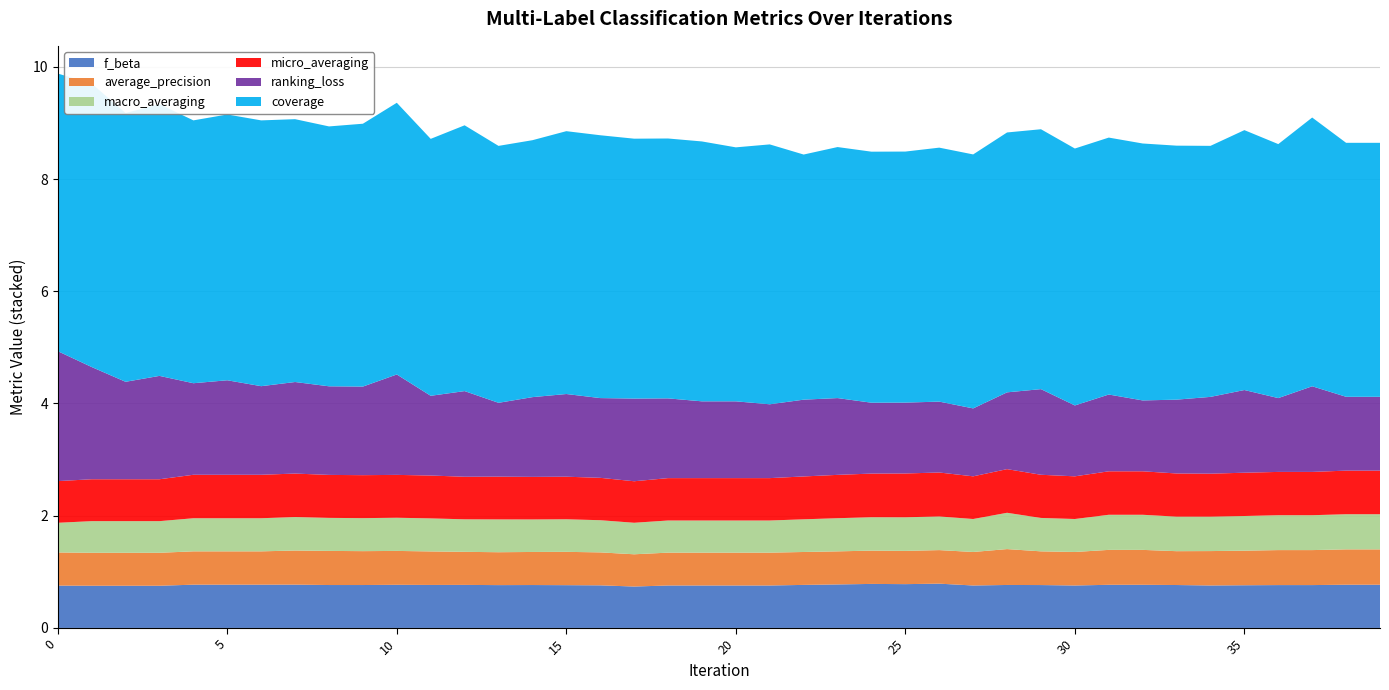

Reading left to right, extract all data points from this chart.

f_beta: 0.8	0.8	0.8	0.8	0.8	0.8	0.8	0.8	0.8	0.8	0.8	0.8	0.8	0.8	0.8	0.8	0.8	0.7	0.8	0.8	0.8	0.8	0.8	0.8	0.8	0.8	0.8	0.8	0.8	0.8	0.8	0.8	0.8	0.8	0.8	0.8	0.8	0.8	0.8	0.8
average_precision: 0.6	0.6	0.6	0.6	0.6	0.6	0.6	0.6	0.6	0.6	0.6	0.6	0.6	0.6	0.6	0.6	0.6	0.6	0.6	0.6	0.6	0.6	0.6	0.6	0.6	0.6	0.6	0.6	0.6	0.6	0.6	0.6	0.6	0.6	0.6	0.6	0.6	0.6	0.6	0.6
macro_averaging: 0.5	0.6	0.6	0.6	0.6	0.6	0.6	0.6	0.6	0.6	0.6	0.6	0.6	0.6	0.6	0.6	0.6	0.6	0.6	0.6	0.6	0.6	0.6	0.6	0.6	0.6	0.6	0.6	0.6	0.6	0.6	0.6	0.6	0.6	0.6	0.6	0.6	0.6	0.6	0.6
micro_averaging: 0.7	0.7	0.7	0.7	0.8	0.8	0.8	0.8	0.8	0.8	0.8	0.8	0.8	0.8	0.8	0.8	0.8	0.7	0.8	0.8	0.8	0.8	0.8	0.8	0.8	0.8	0.8	0.8	0.8	0.8	0.8	0.8	0.8	0.8	0.8	0.8	0.8	0.8	0.8	0.8
ranking_loss: 2.3	2.0	1.7	1.8	1.6	1.7	1.6	1.6	1.6	1.6	1.8	1.4	1.5	1.3	1.4	1.5	1.4	1.5	1.4	1.4	1.4	1.3	1.4	1.4	1.3	1.3	1.3	1.2	1.4	1.5	1.3	1.4	1.3	1.3	1.4	1.5	1.3	1.5	1.3	1.3
coverage: 4.9	5.1	4.8	4.8	4.7	4.7	4.7	4.7	4.6	4.7	4.8	4.6	4.7	4.6	4.6	4.7	4.7	4.6	4.6	4.6	4.5	4.6	4.4	4.5	4.5	4.5	4.5	4.5	4.6	4.6	4.6	4.6	4.6	4.5	4.5	4.6	4.5	4.8	4.5	4.5